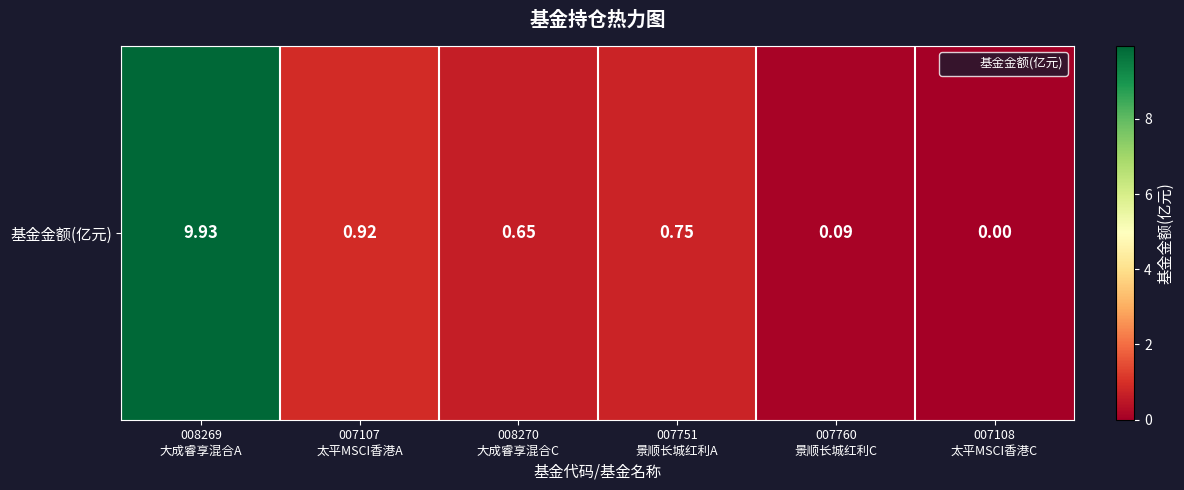

True or false: the data shows 0.2 at 007107
太平MSCI香港A.

False